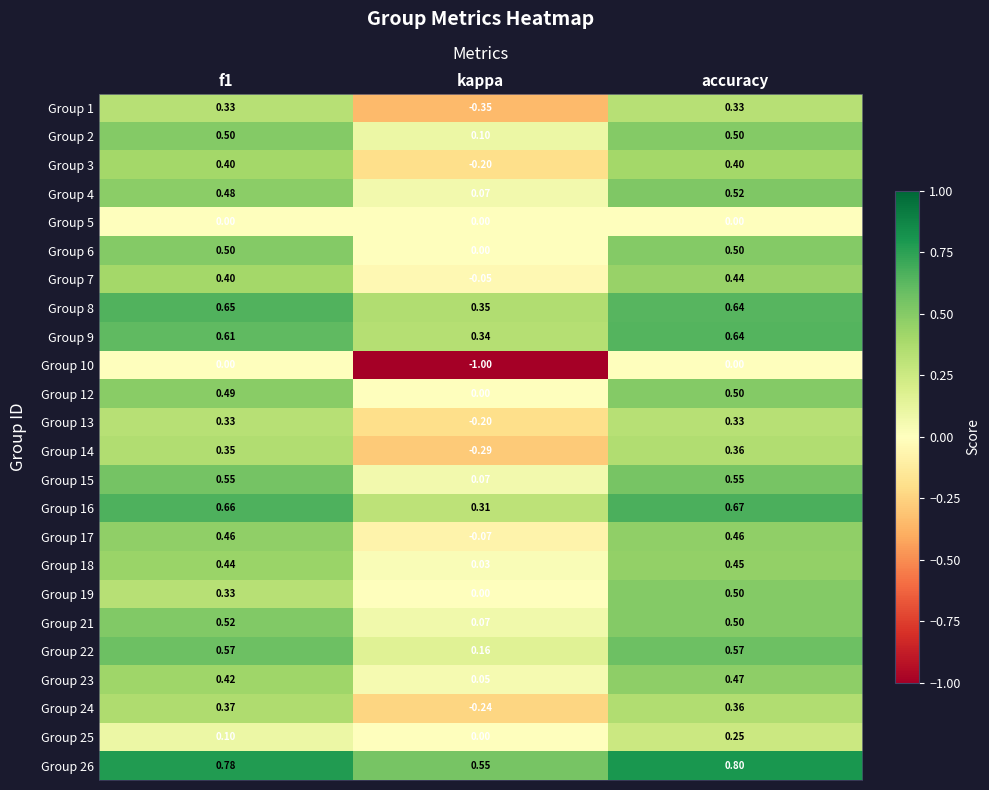

At which label is Group 8 closest to 0?

kappa